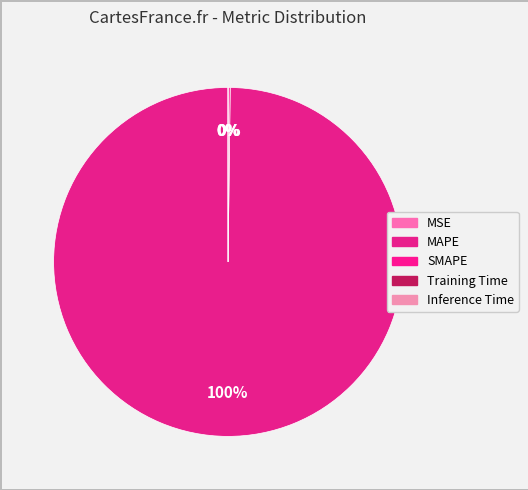

What is the smallest slice in the pie chart?

Inference Time